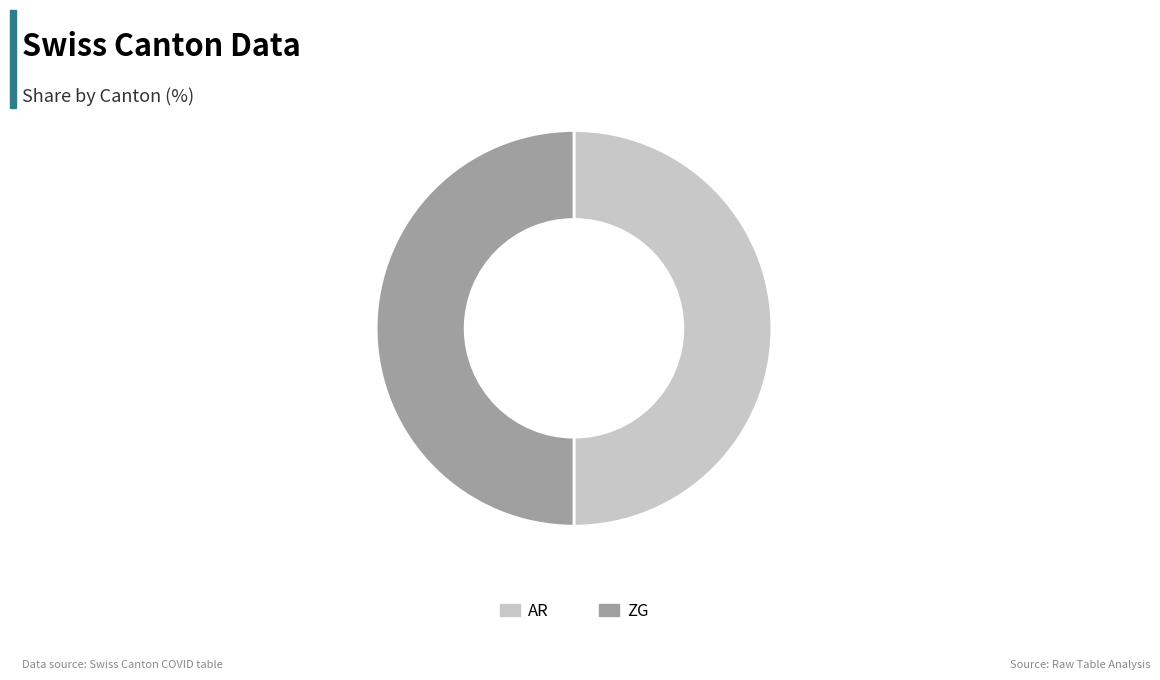

The AR slice represents 50% of the pie. True or false?

True